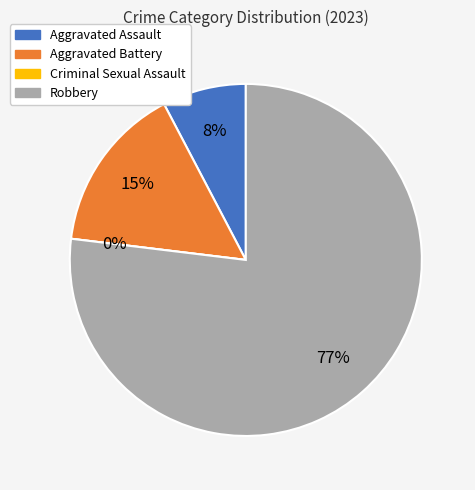

The Aggravated Assault slice represents 8% of the pie. True or false?

True